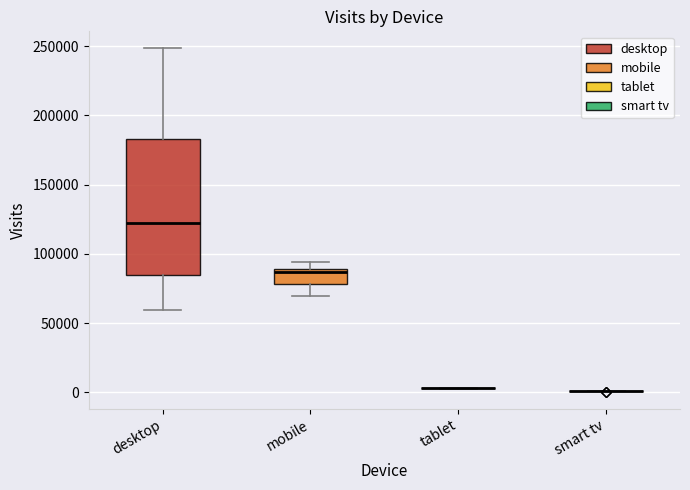

Which box is the tallest, from its lower edge to its upper edge?

desktop